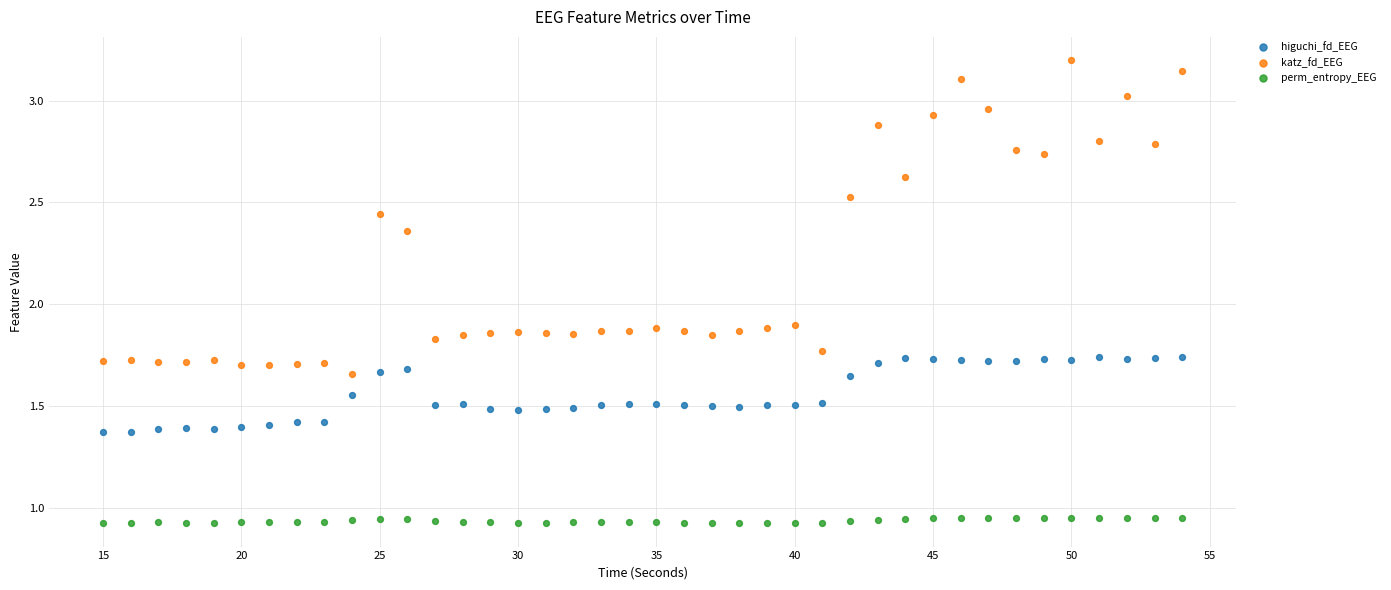

Which series contains the highest Y value?

katz_fd_EEG